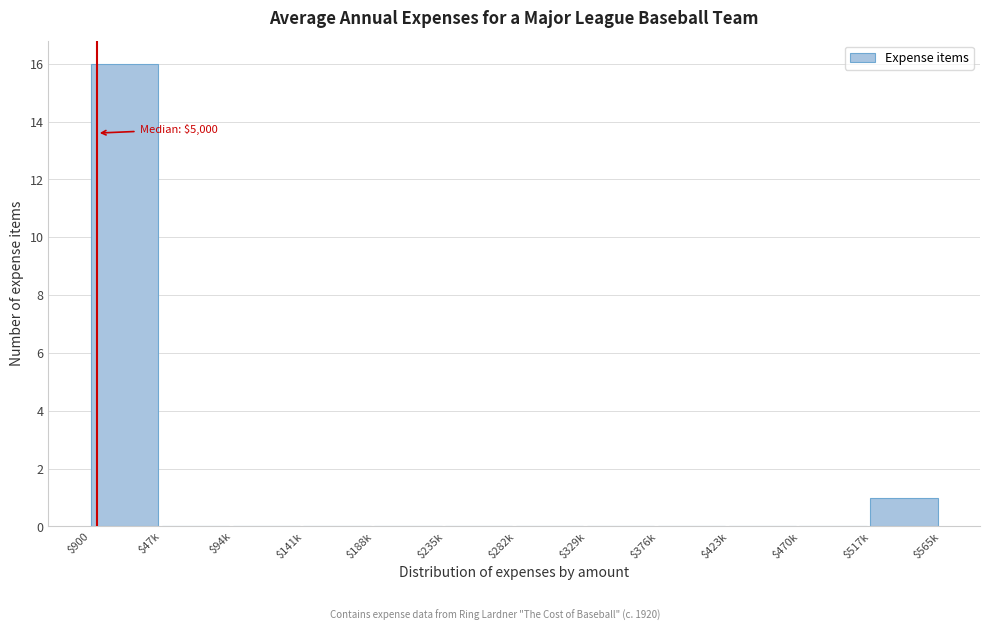

What is the sum of all values?

17